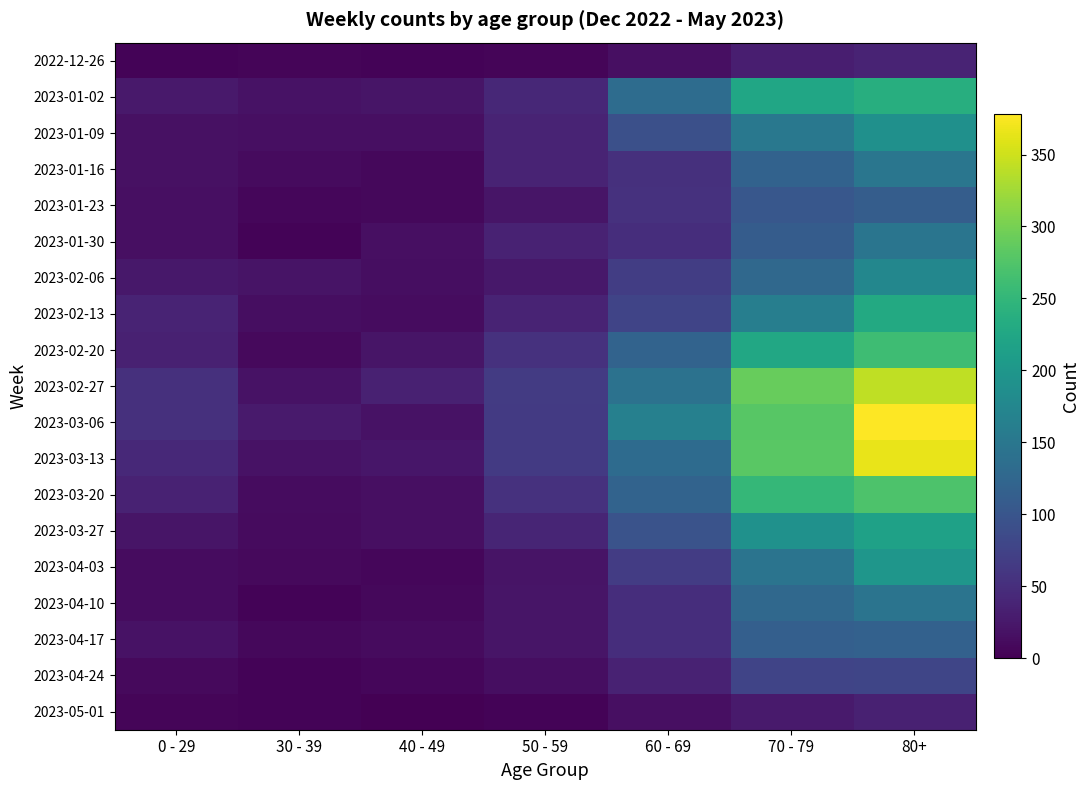

Rank the series at 40 - 49 from highest to lowest value.

2023-02-27, 2023-03-13, 2023-02-20, 2023-01-02, 2023-03-06, 2023-01-09, 2023-03-20, 2023-03-27, 2023-01-30, 2023-02-06, 2023-02-13, 2023-04-17, 2023-01-16, 2023-01-23, 2023-04-10, 2023-04-03, 2023-04-24, 2022-12-26, 2023-05-01